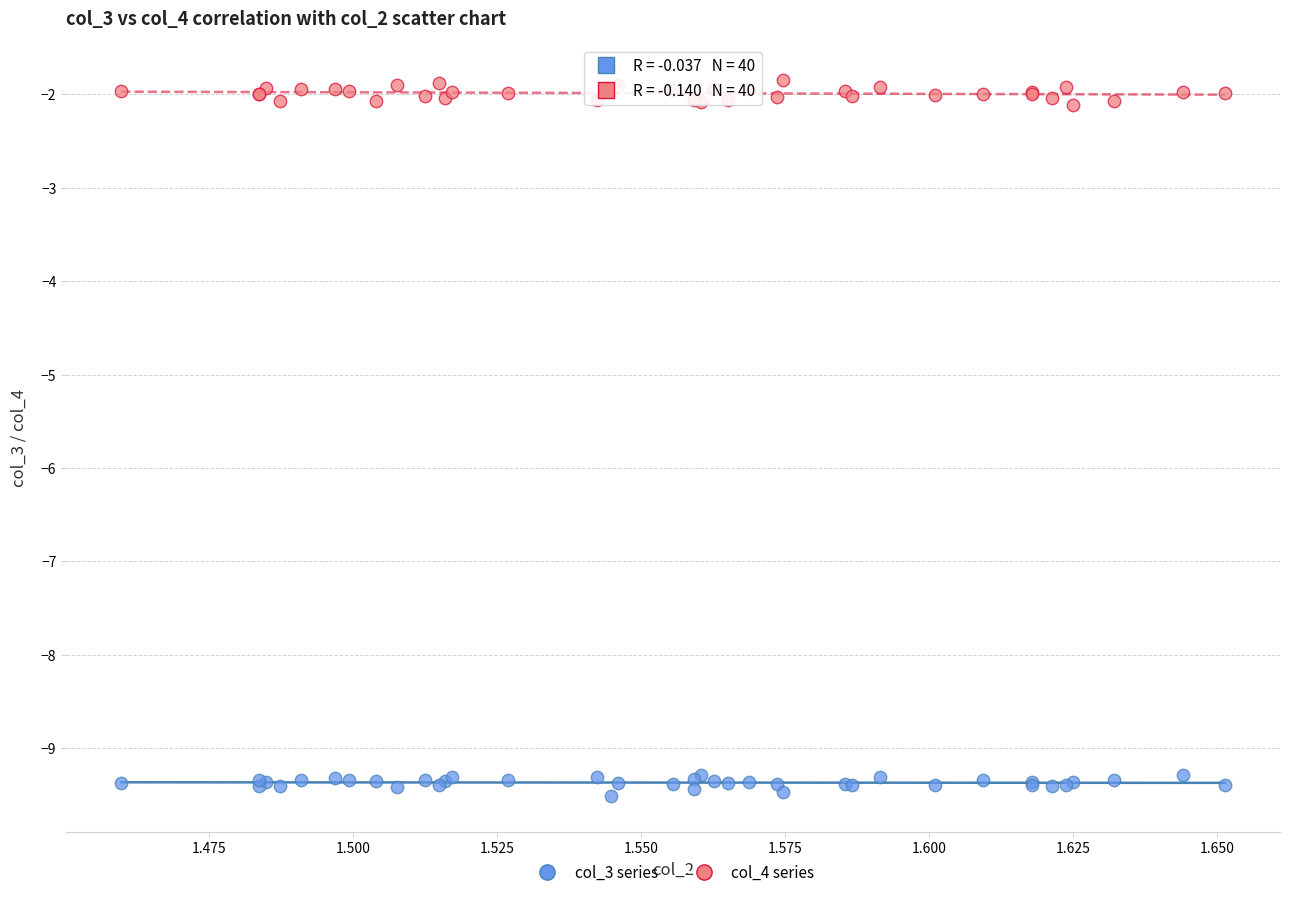

Which series contains the lowest Y value?

col_3 series